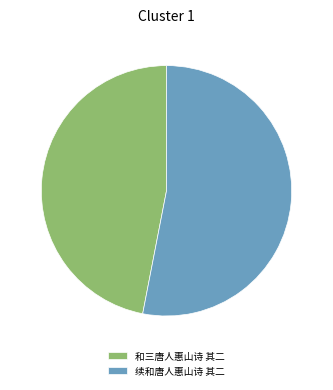

Is there any slice that represents more than half of the pie?

Yes